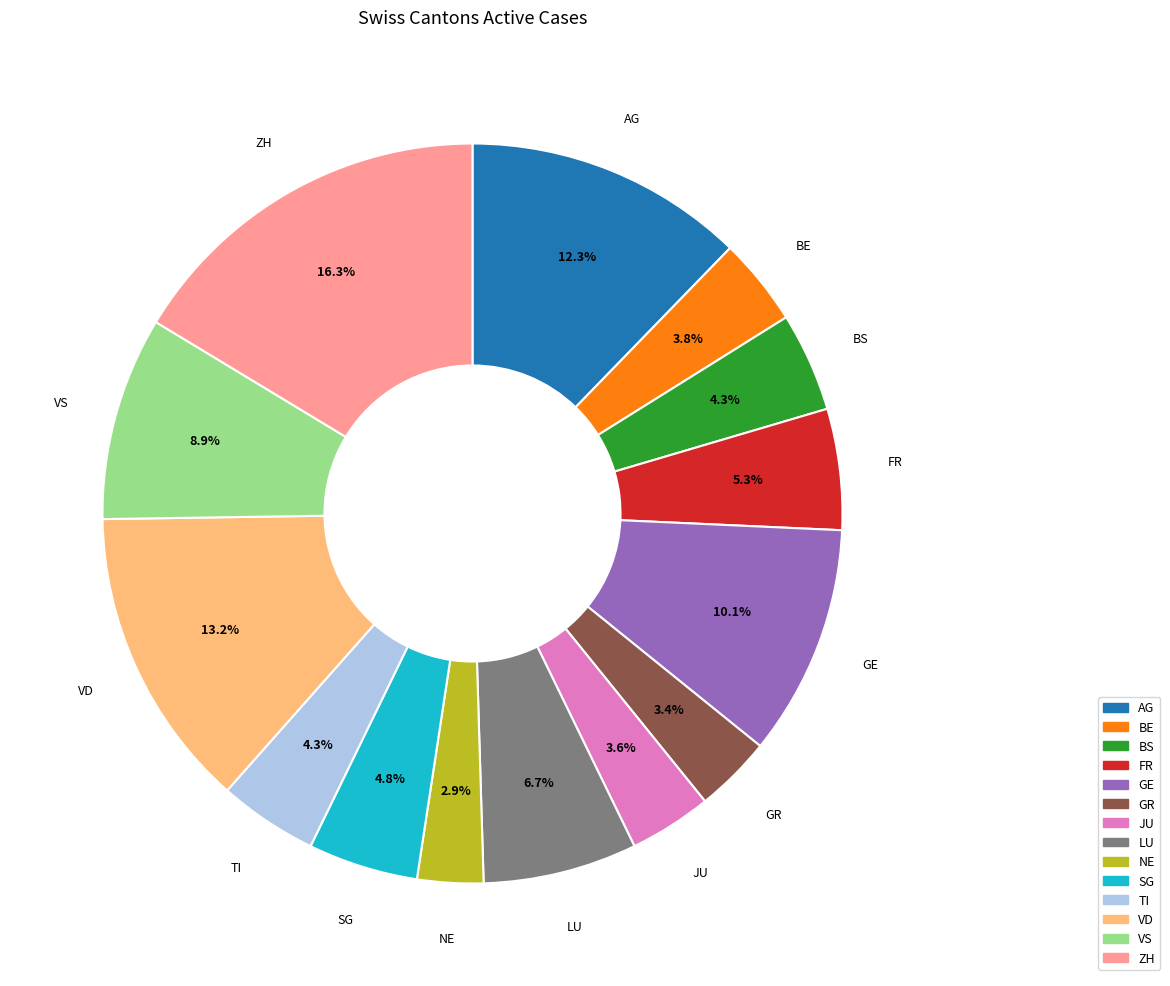

To the nearest percent, what percentage of the pie is AG?

12%